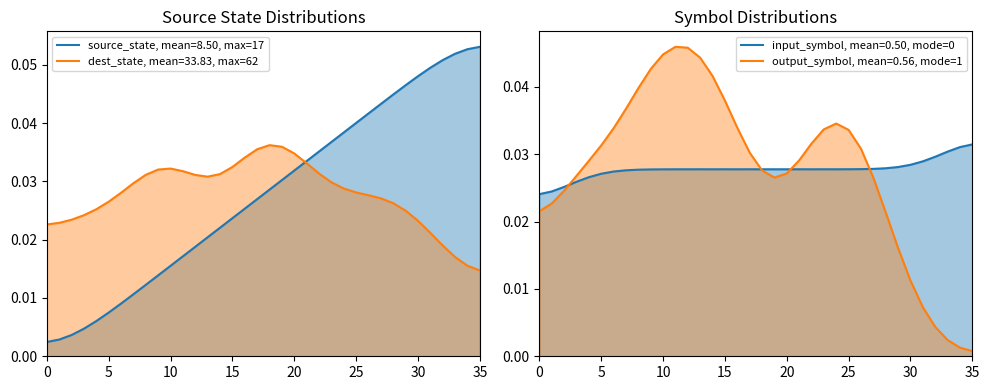

The chart shows a value of 0.0 at 14. True or false?

False